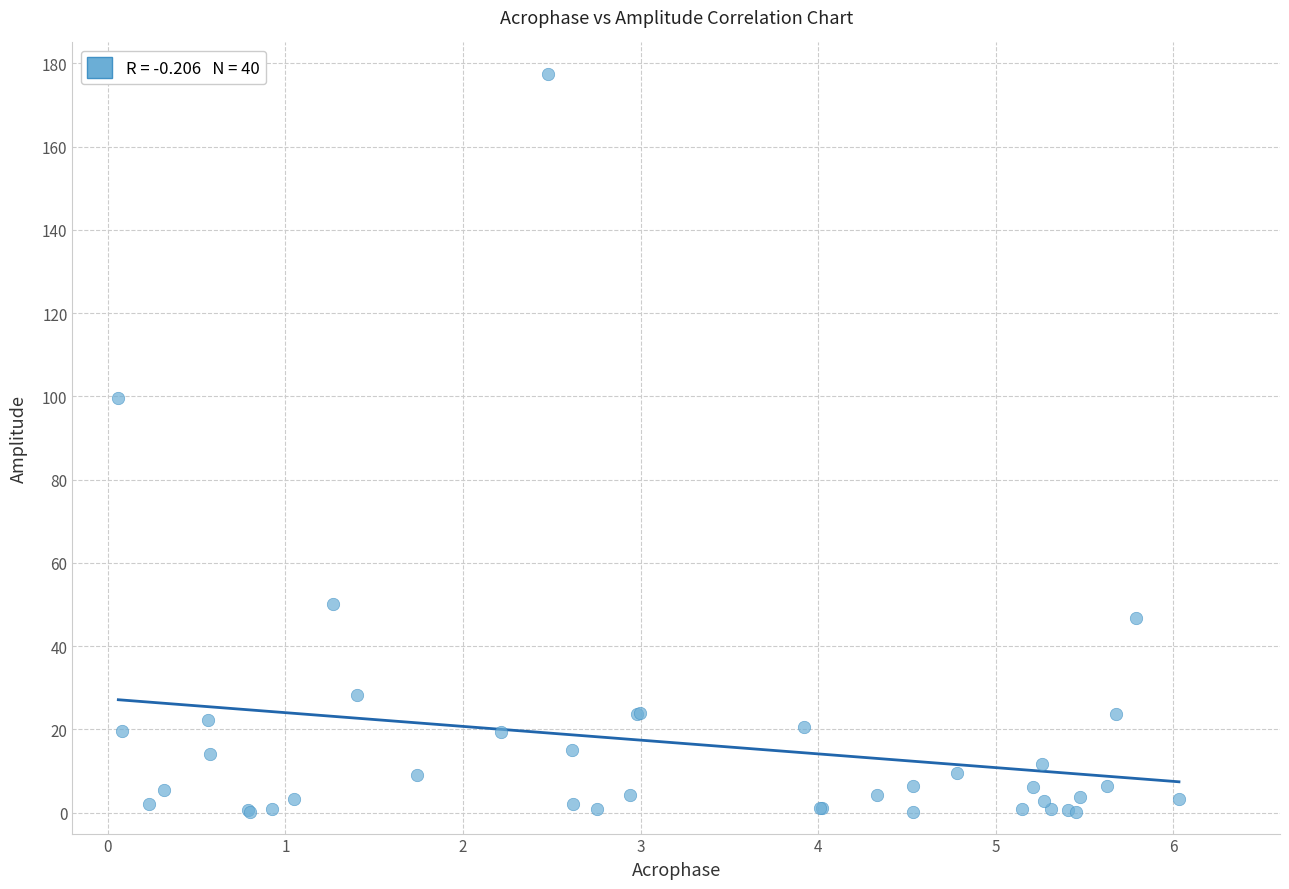

What Y value in the scatter plot is closest to 88?

99.7